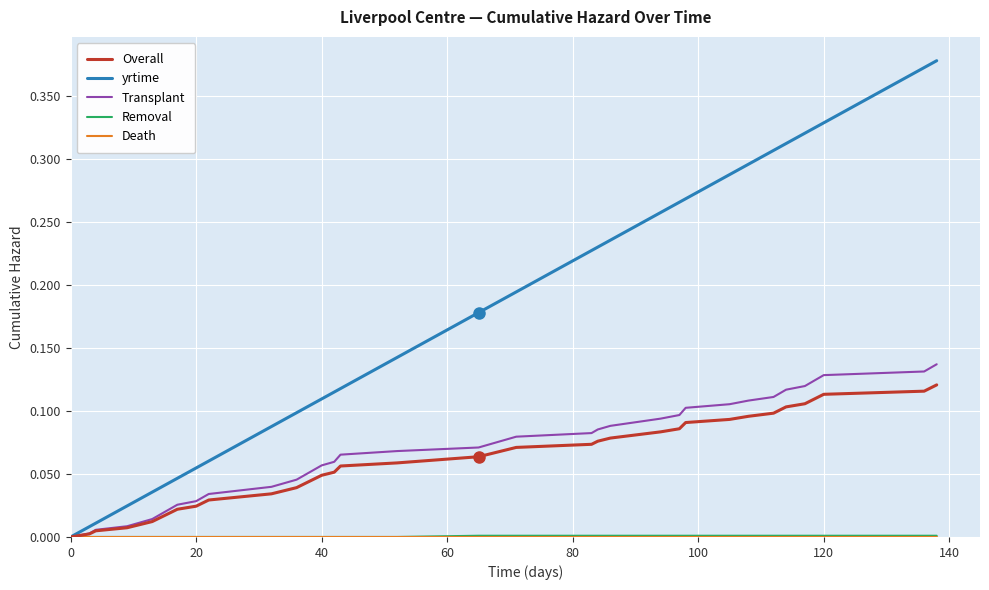

Which series has the largest range (max minus min)?

yrtime